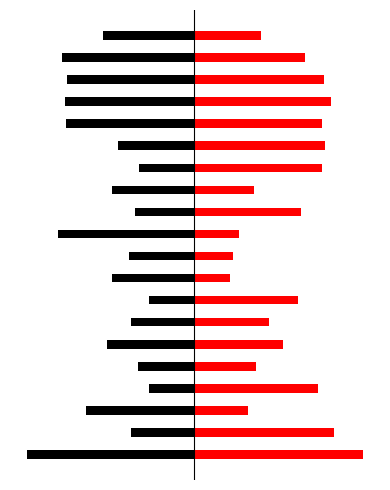

What is the sum of the x1 values at 14 and 0?

-13.7